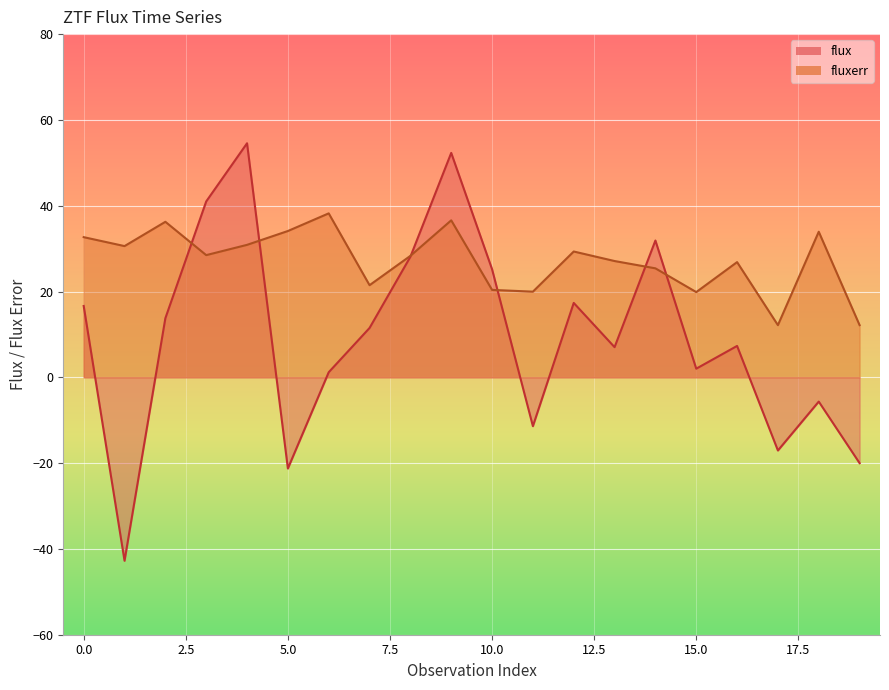

Reading left to right, extract all data points from this chart.

flux: 16.6	-42.8	13.8	41.0	54.6	-21.3	1.2	11.5	28.1	52.3	25.2	-11.4	17.3	7.0	31.9	2.0	7.3	-17.1	-5.7	-20.0
fluxerr: 32.7	30.6	36.3	28.5	30.9	34.1	38.2	21.5	28.3	36.6	20.4	20.0	29.3	27.1	25.4	19.9	26.9	12.2	33.9	12.2